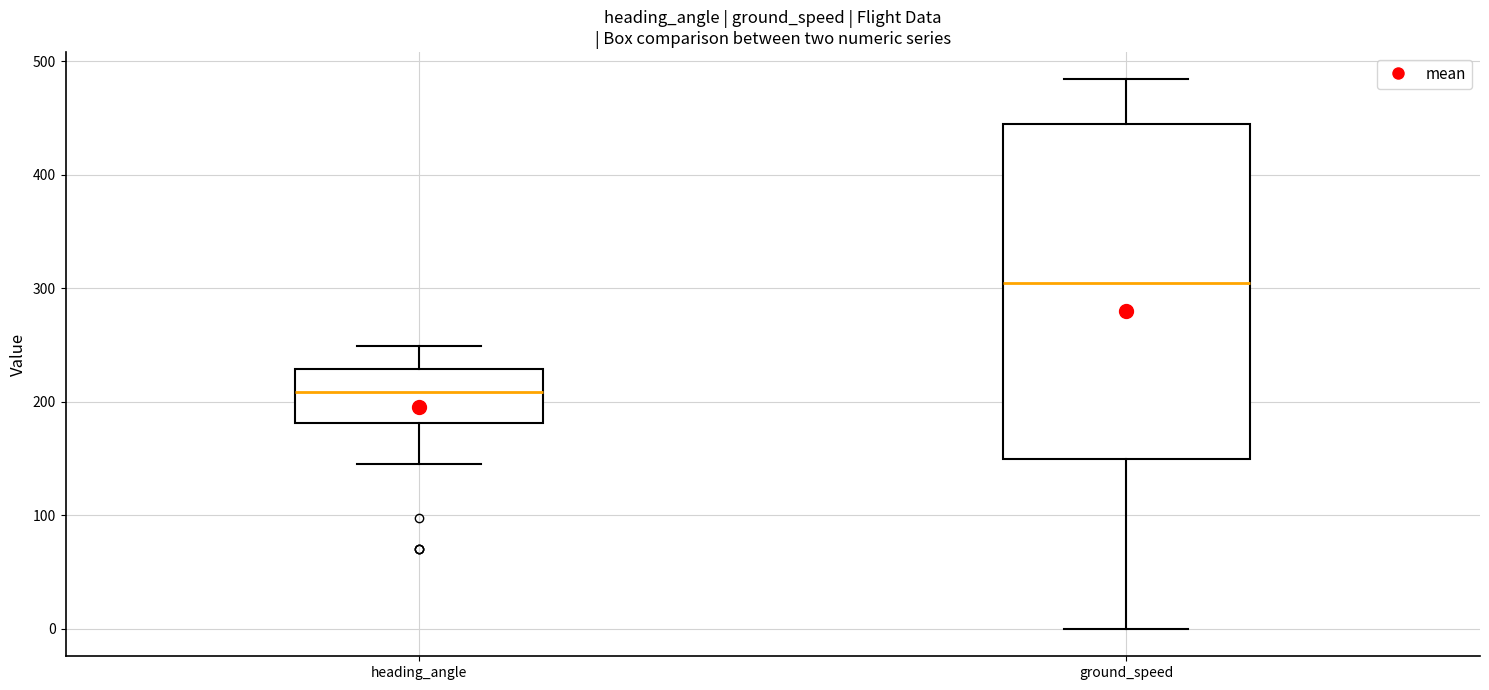

Reading left to right, transcribe this box plot: for each box, give where its median line is, the range the box spans, and where its two whiskers end, as read against the y-axis. The values are not printed on the chart, so give them approximately, as read against the axis.

heading_angle: median 210, box 180 to 230, whiskers 150 to 250
ground_speed: median 310, box 150 to 440, whiskers 0 to 480